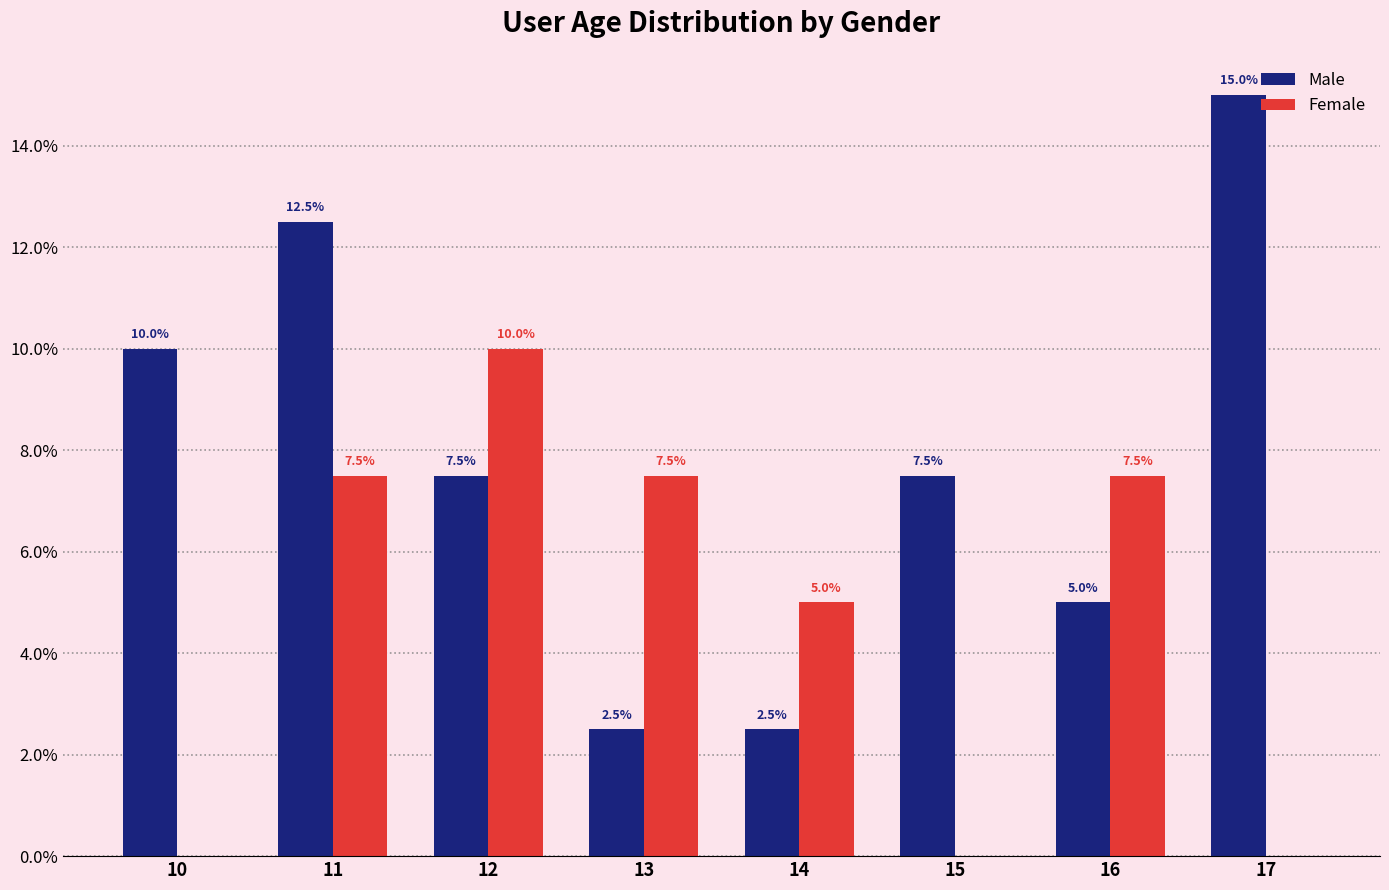

What is the approximate value of Male at 17?

15.0